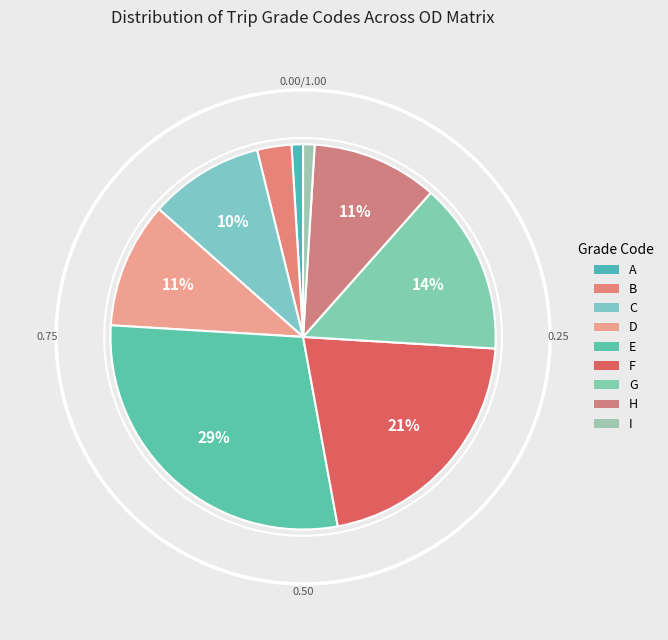

What percentage is the A slice, to the nearest percent?

1%